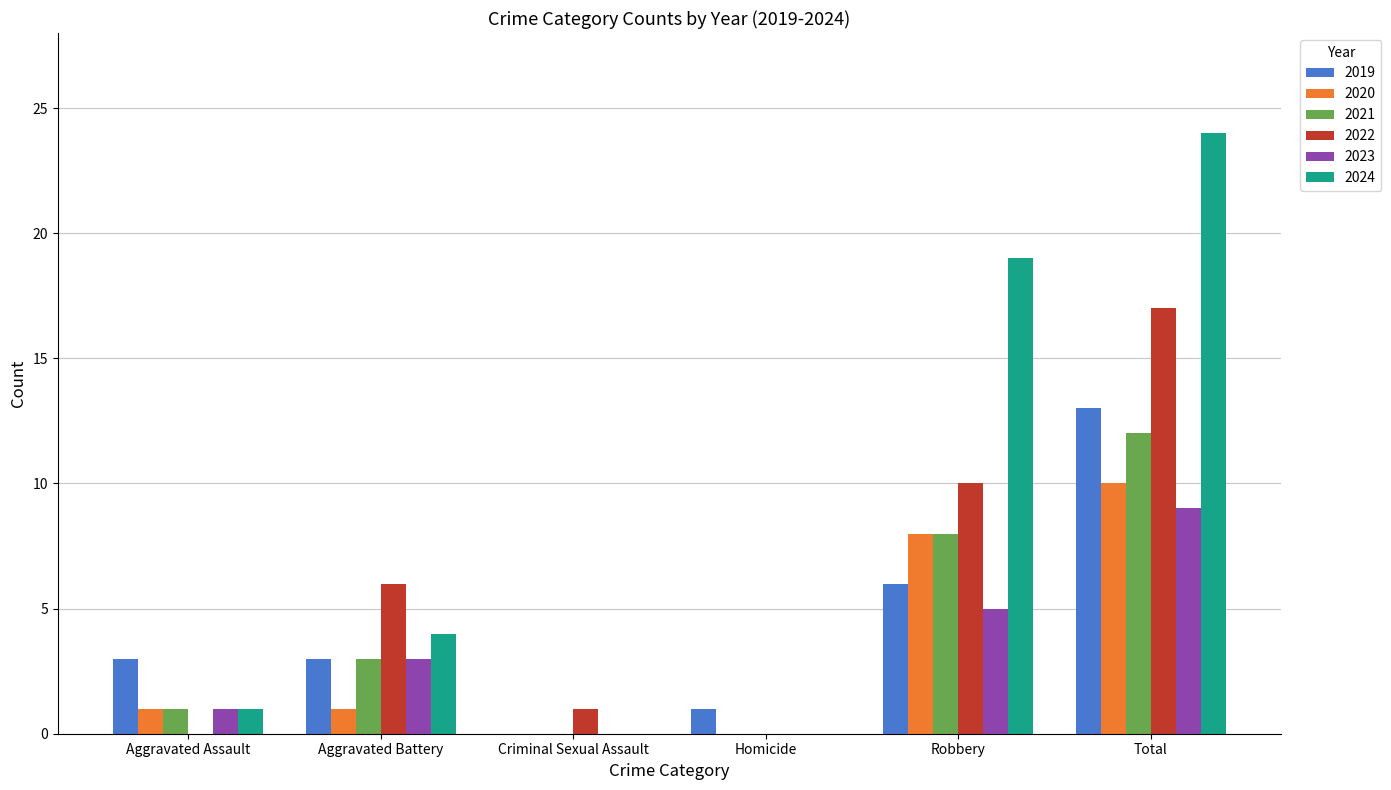

At which category is the sum across all series the highest?

Total